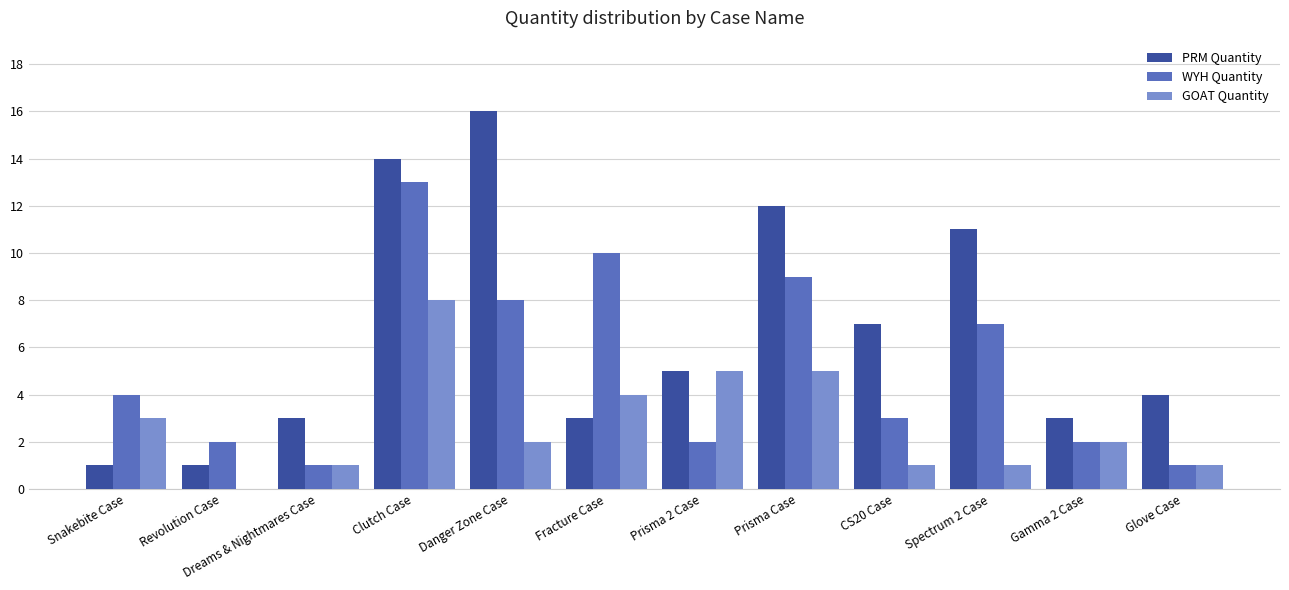

Which series has the widest spread of values?

PRM Quantity